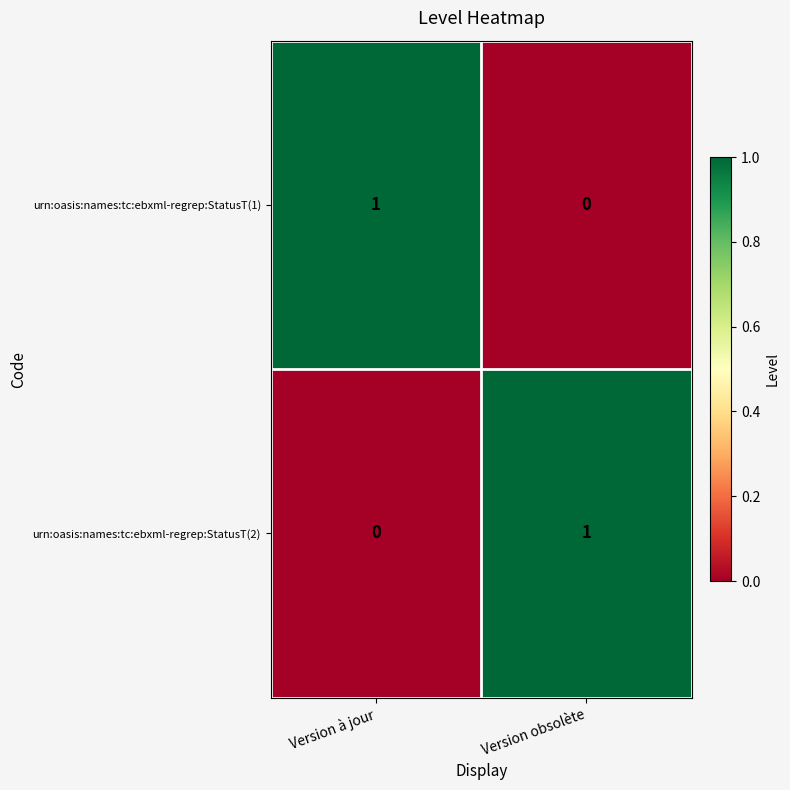

Is the value of urn:oasis:names:tc:ebxml-regrep:StatusT(2) at Version obsolète greater than the value of urn:oasis:names:tc:ebxml-regrep:StatusT(1) at Version obsolète?

Yes